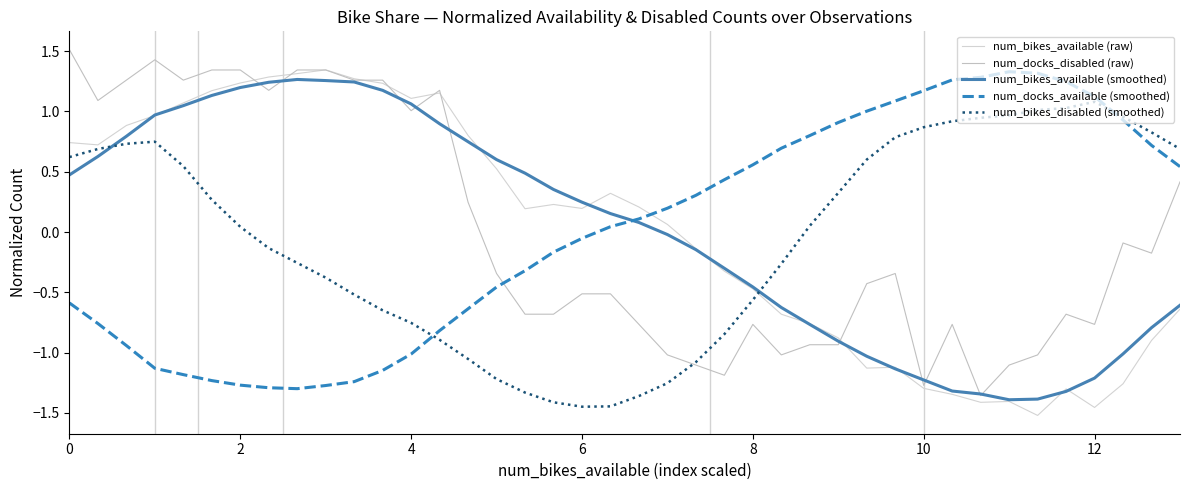

At which category does num_docks_disabled (raw) reach its first local valley?

2